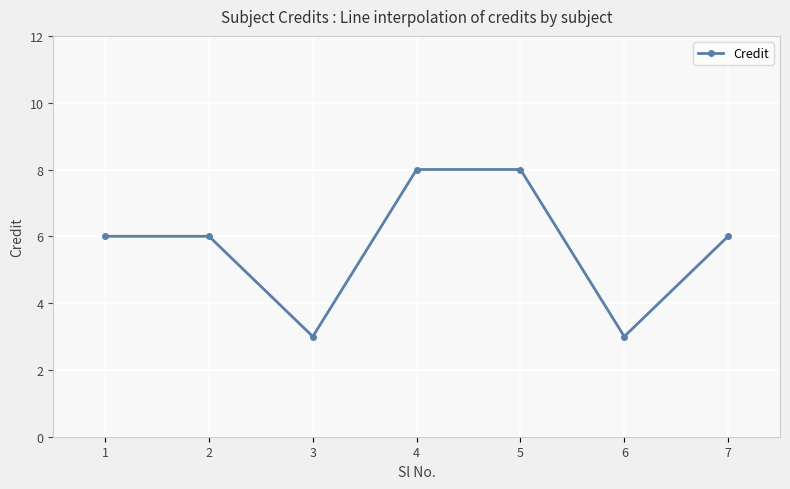

What is the difference between the maximum and second lowest values?

5